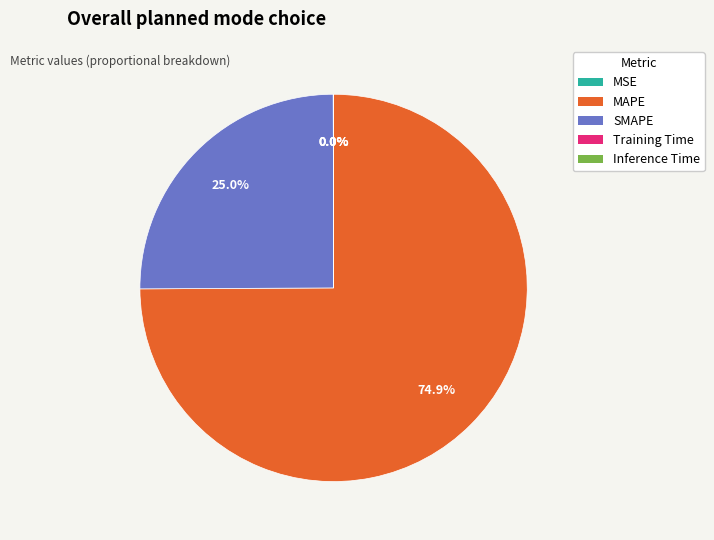

What percentage do MAPE and SMAPE together represent?

100.0%